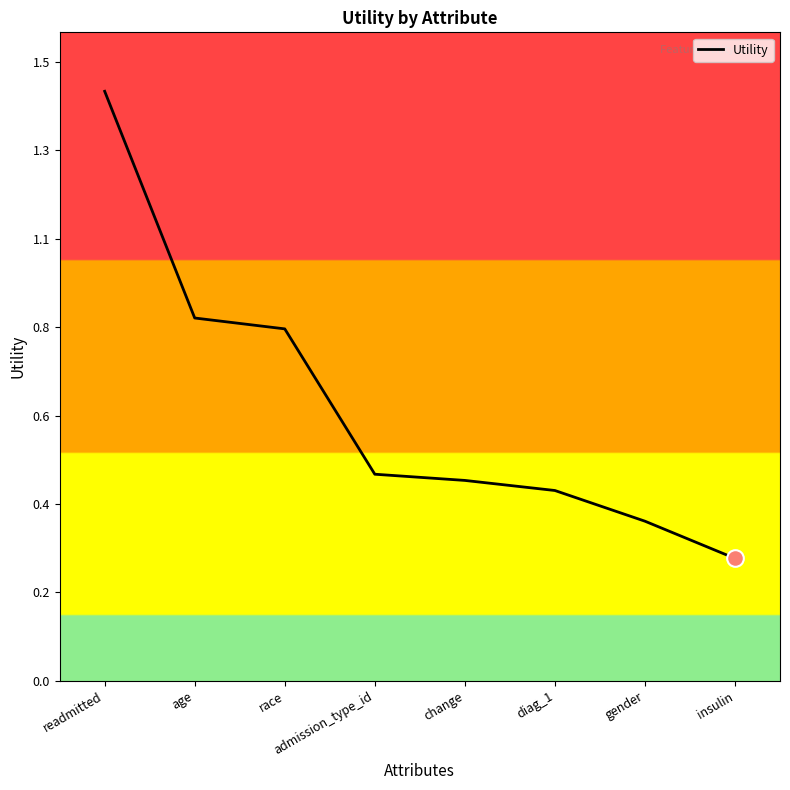

The value at insulin is 0.4. True or false?

False